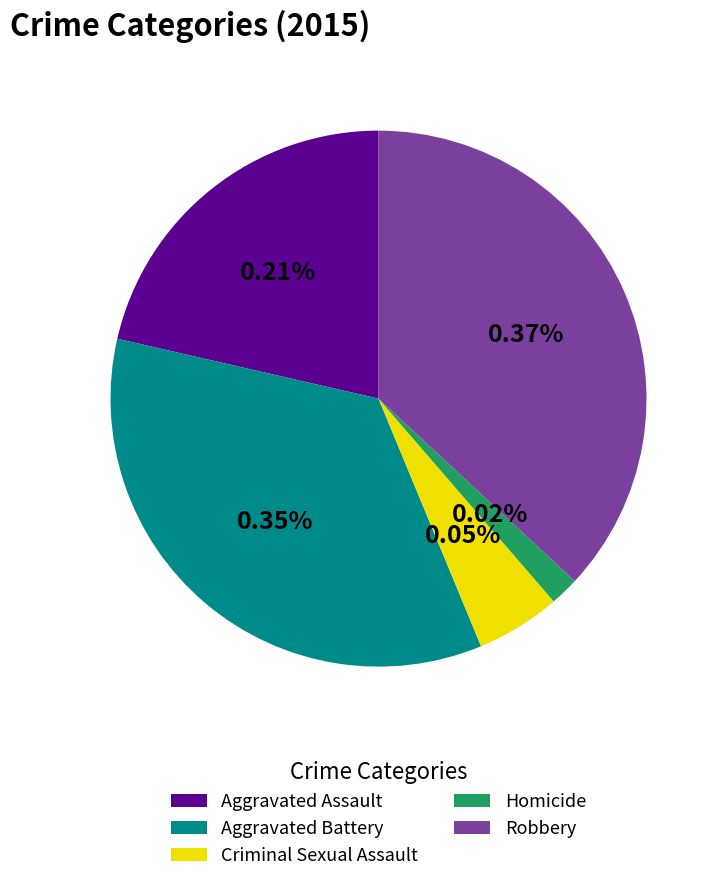

How many slices are in this pie chart?

5